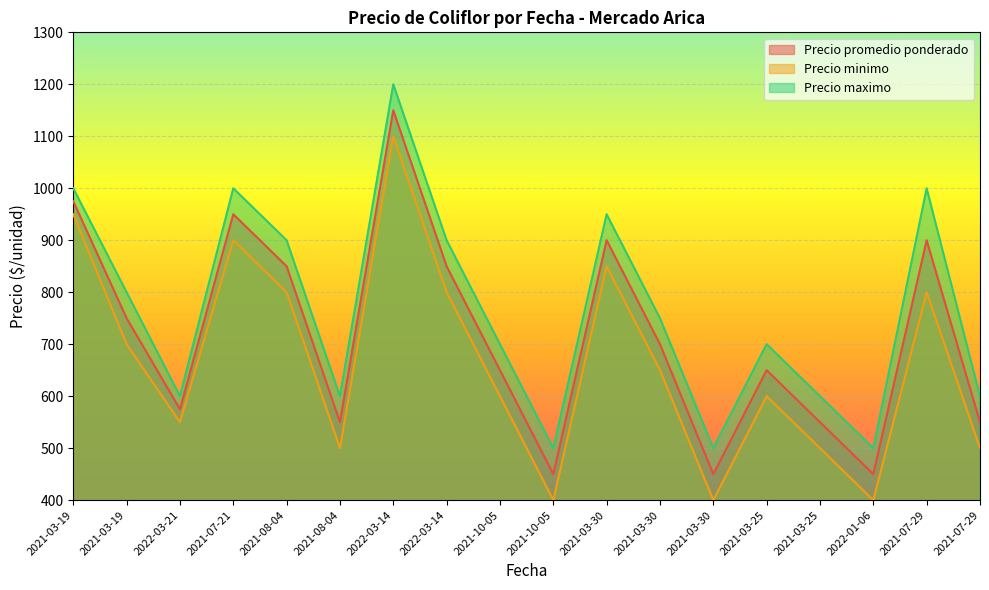

How many series are shown in this chart?

3